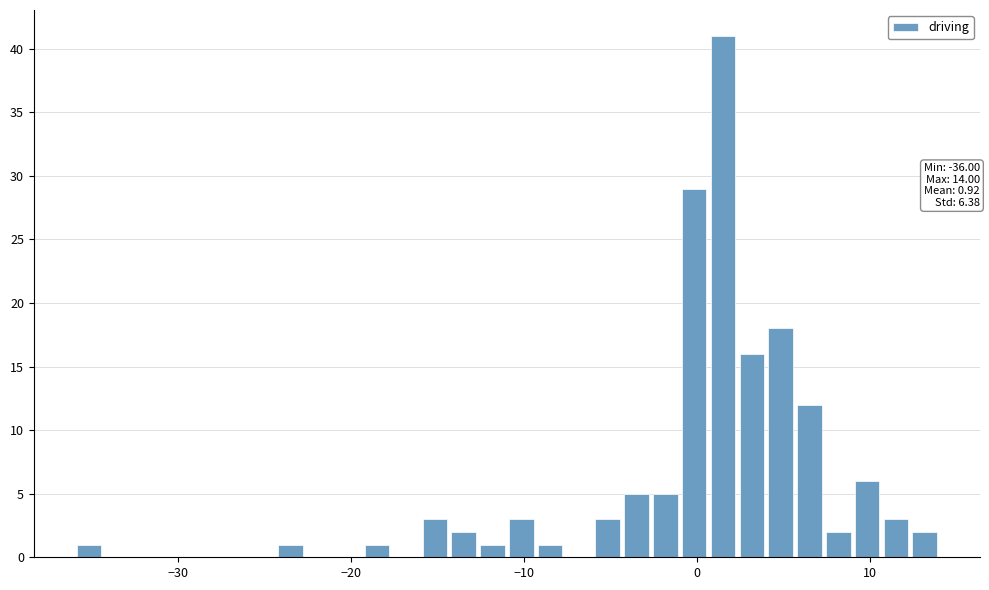

Around what value on the x-axis is the tallest bar? Give the approximate position of its centre, as read against the axis.

2